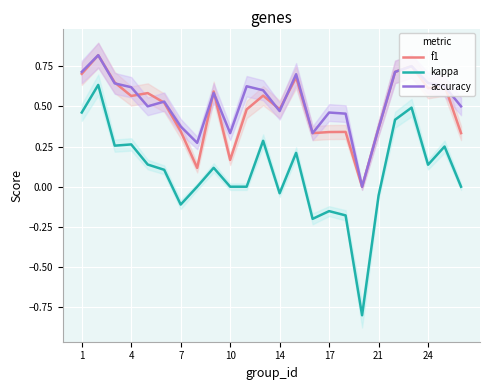

At how many categories does at least one series exceed 0?

23